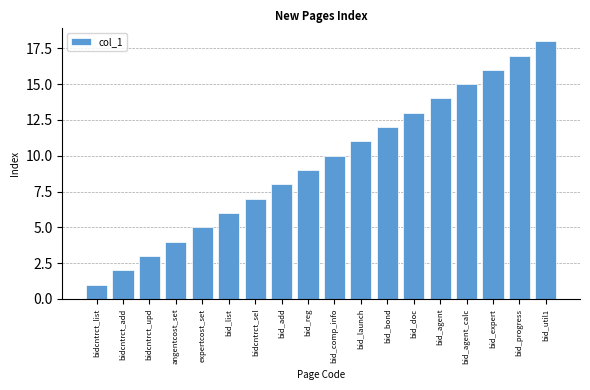

Are the bars grouped side by side (vs. stacked)?

No